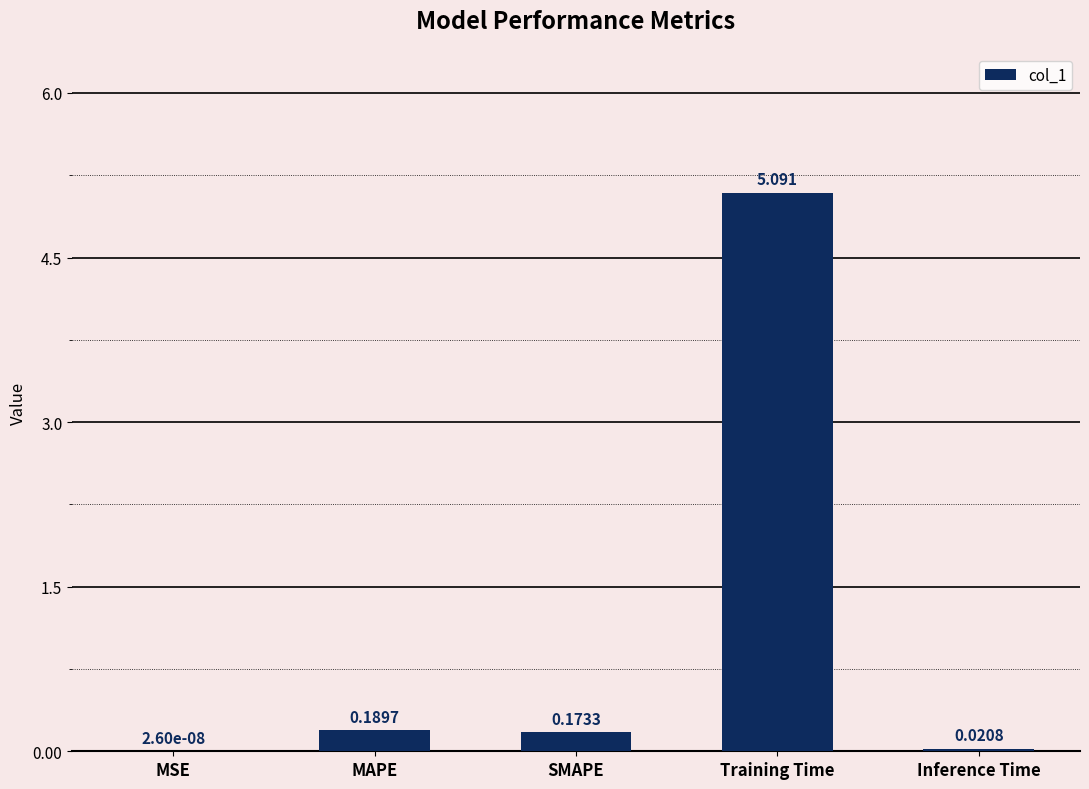

Which has a higher value, MAPE or Training Time?

Training Time